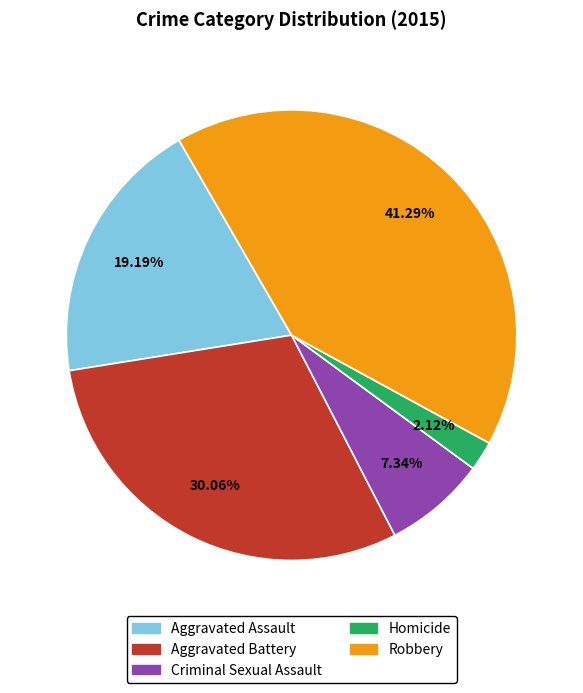

The Robbery slice represents 49% of the pie. True or false?

False